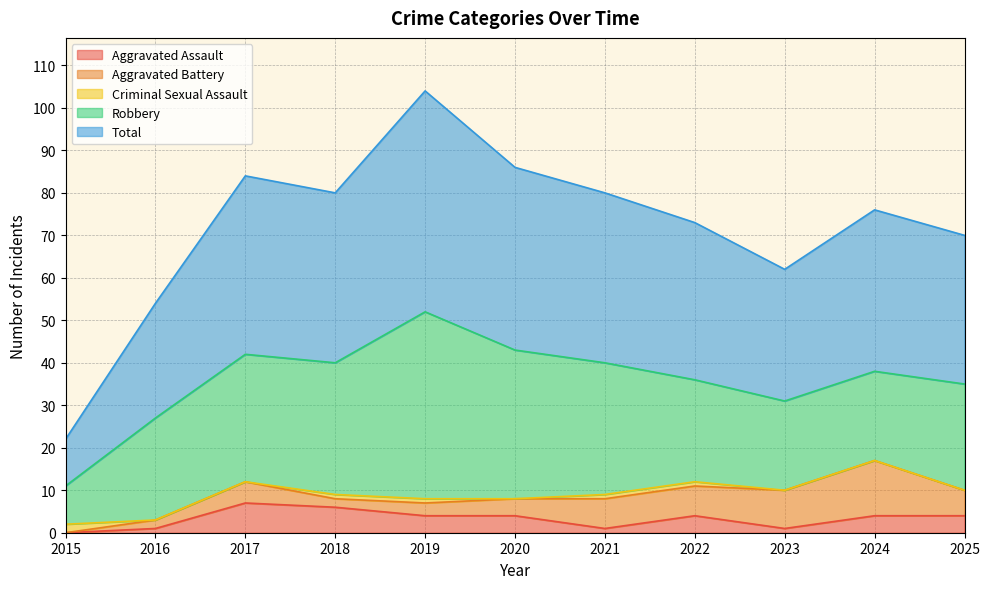

How many distinct data groups are displayed?

5